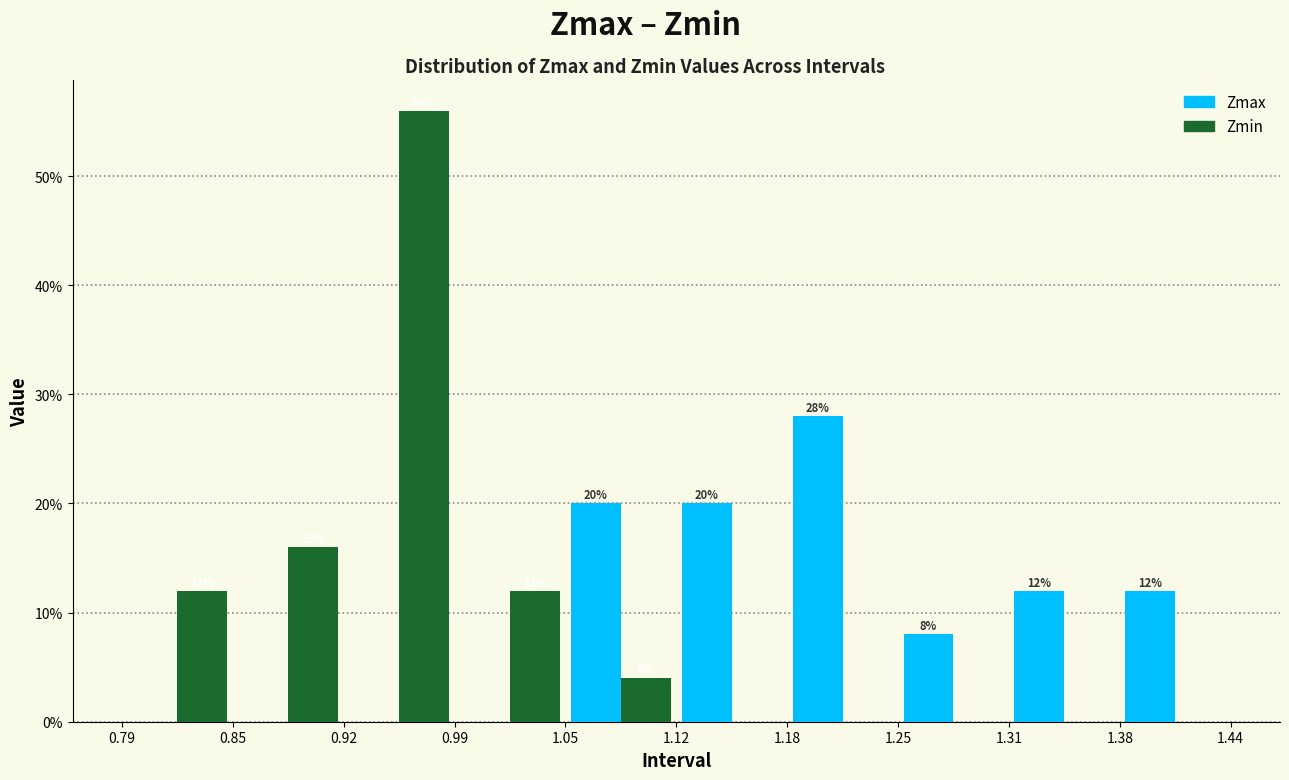

In the Zmin series, which range on the x-axis has the tallest bar?

0.92 to 0.99